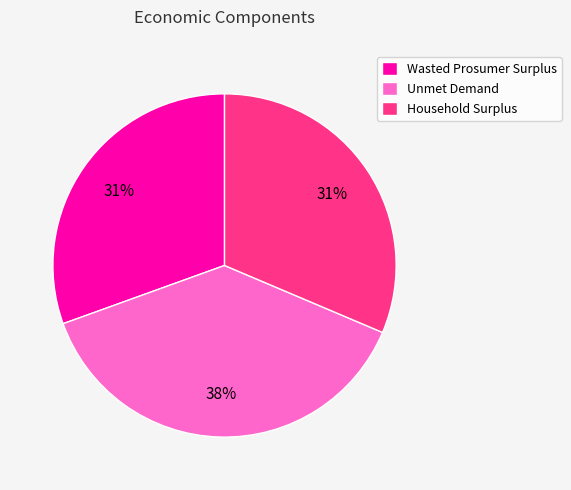

How many segments does this pie chart have?

3